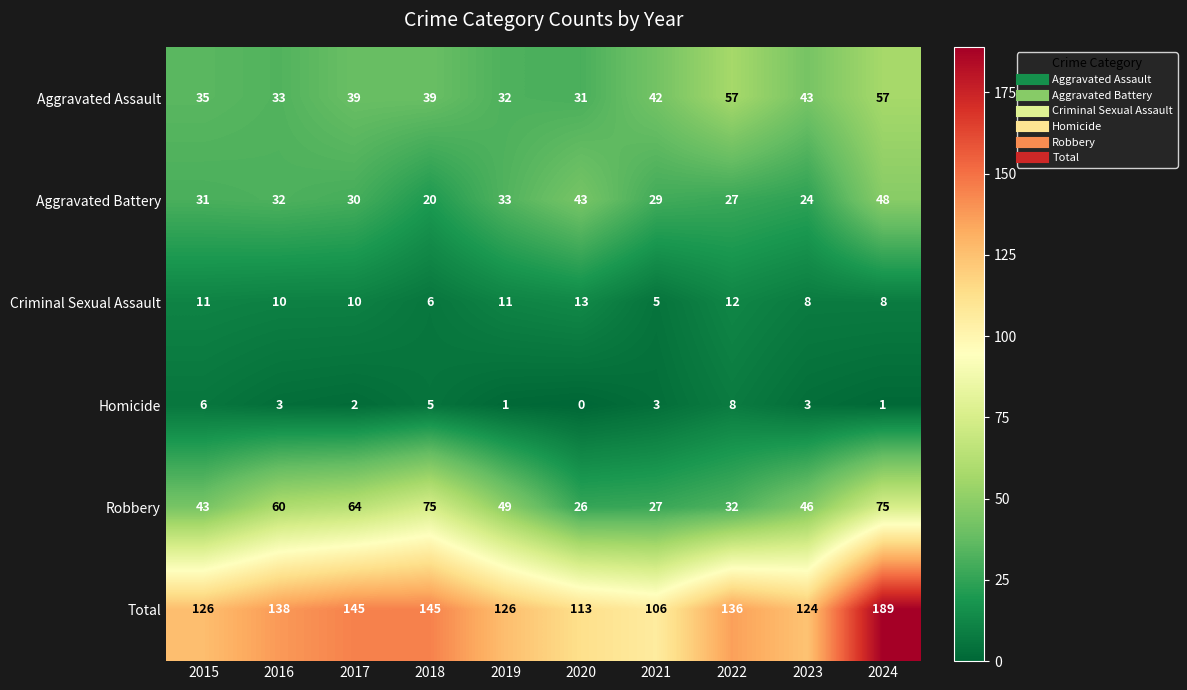

What is the sum of the Total values at 2017 and 2023?

269